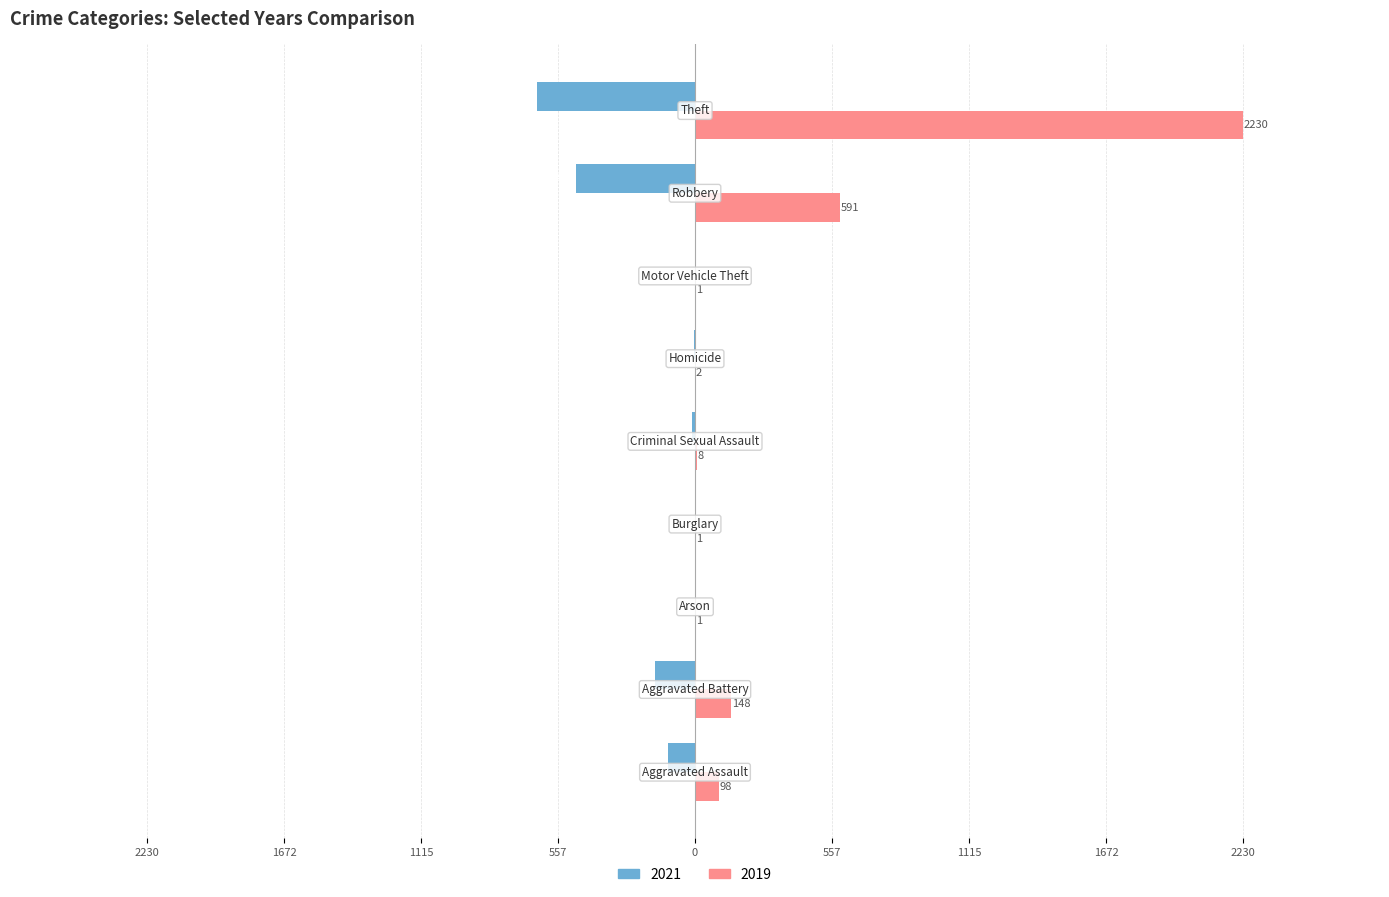

What position from the right is Robbery?

2